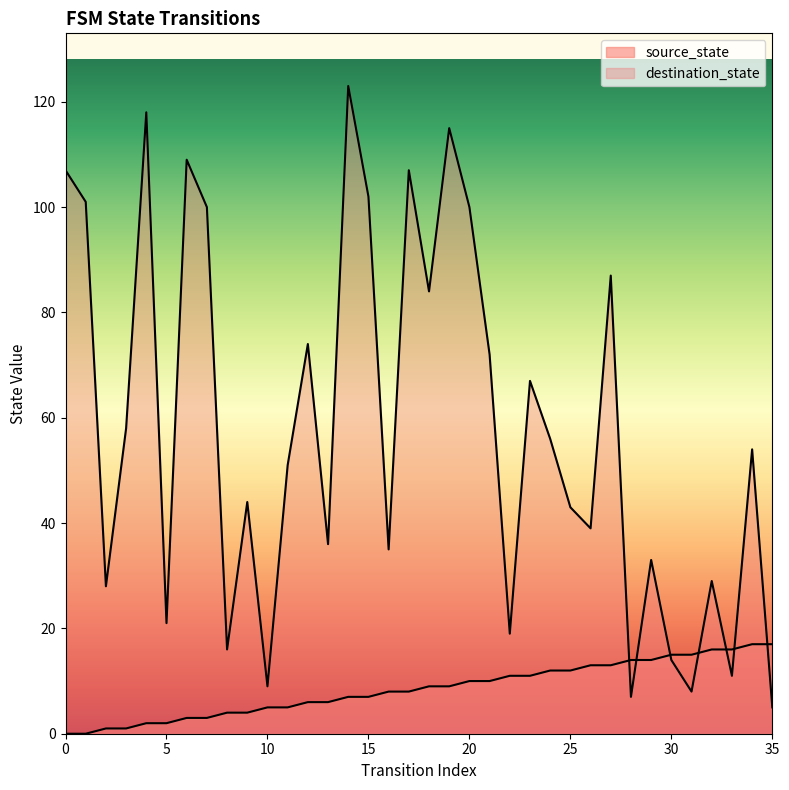

How many values in the source_state series exceed 9?

16